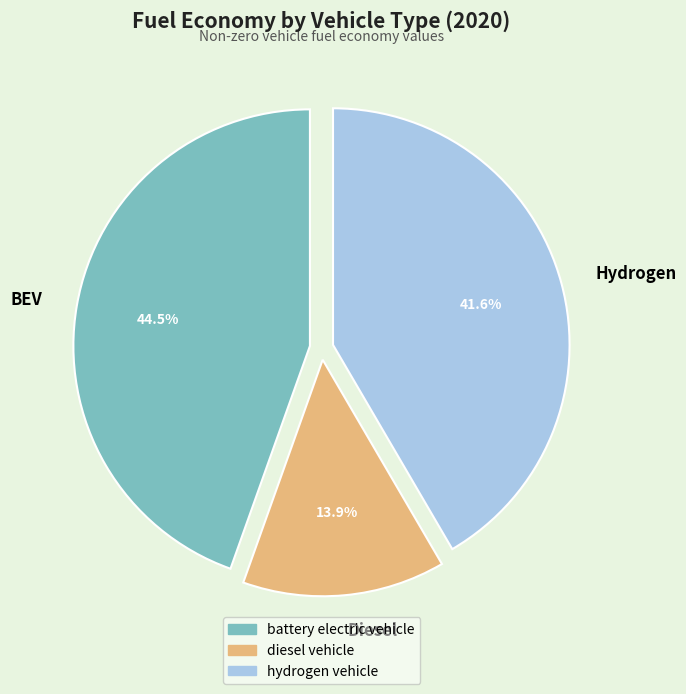

Is there any slice that represents more than half of the pie?

No